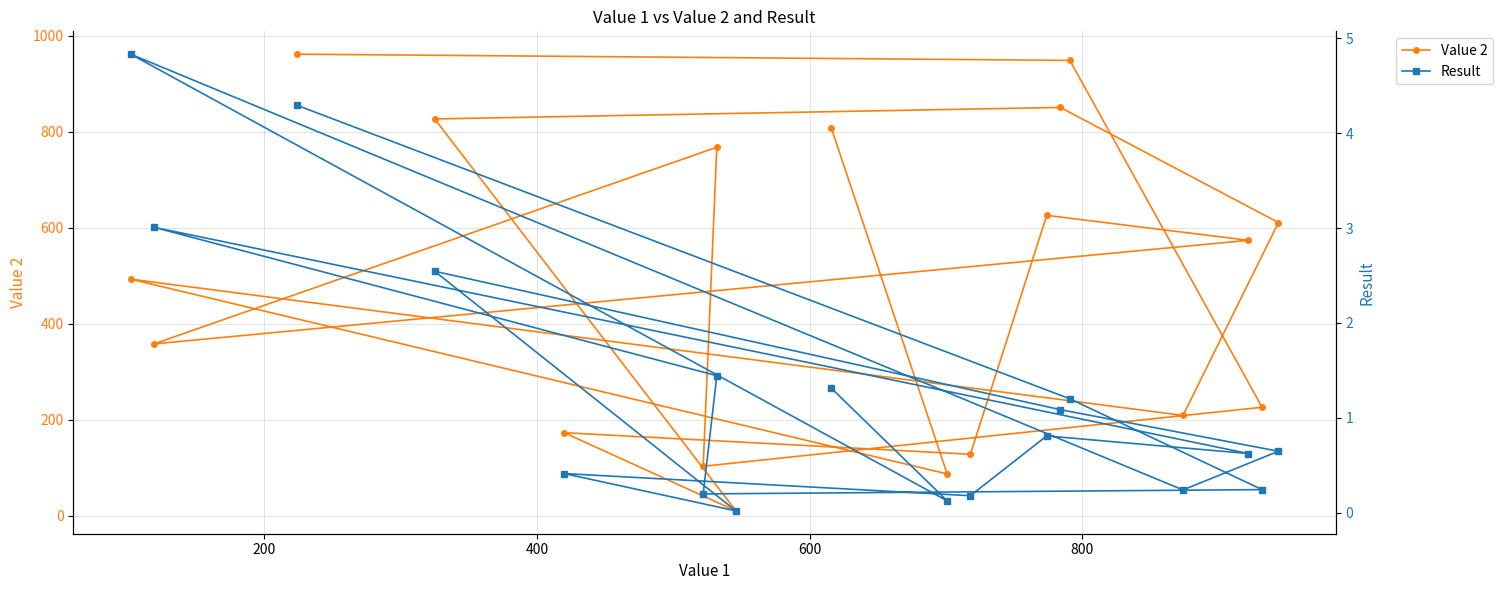

True or false: Result and Value 2 intersect in this chart.

False